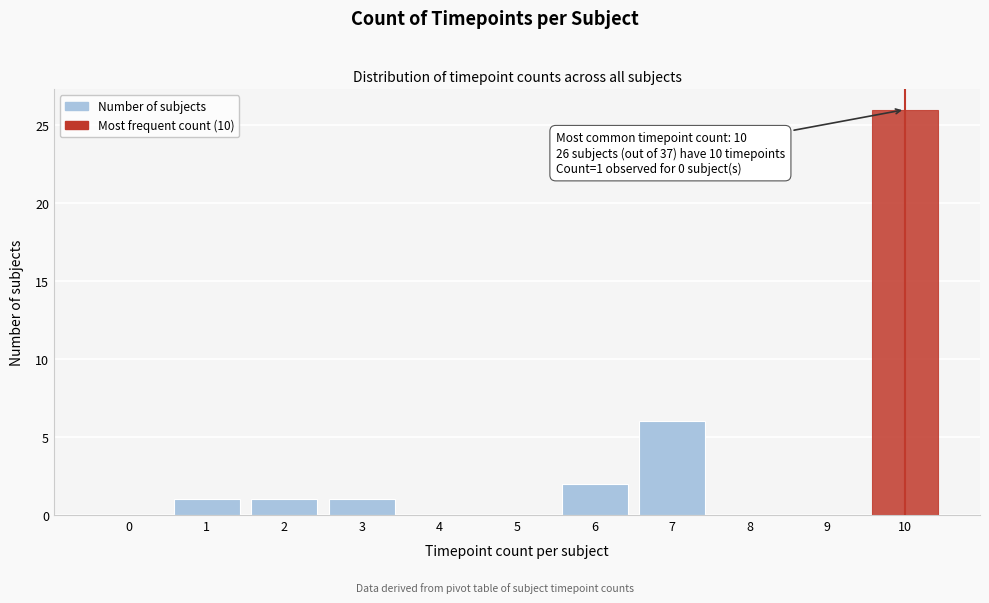

Reading right to left, list all the values displayed in this chart.

10=26	9=0	8=0	7=6	6=2	5=0	4=0	3=1	2=1	1=1	0=0